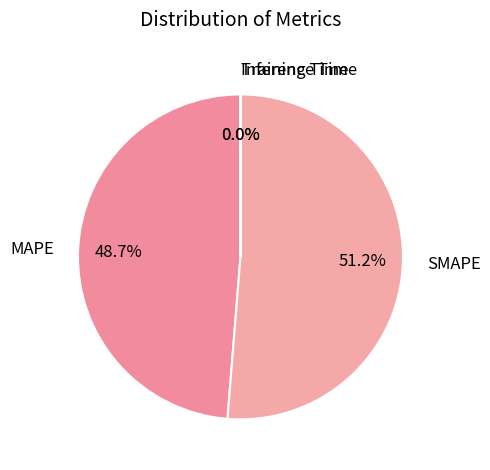

To the nearest percent, what is the average slice percentage?

25%